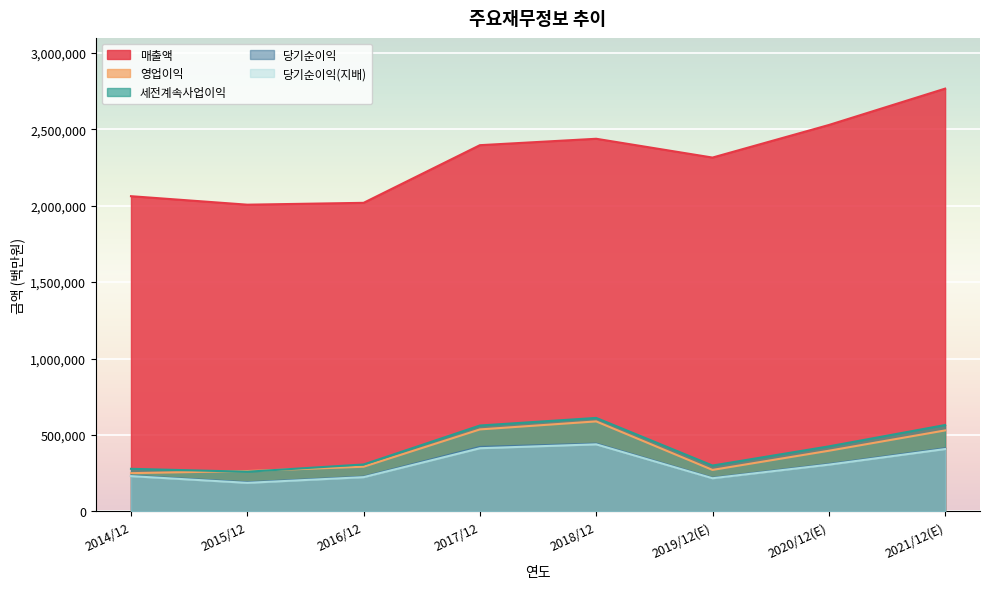

What is the average value of the 세전계속사업이익 series?

413724